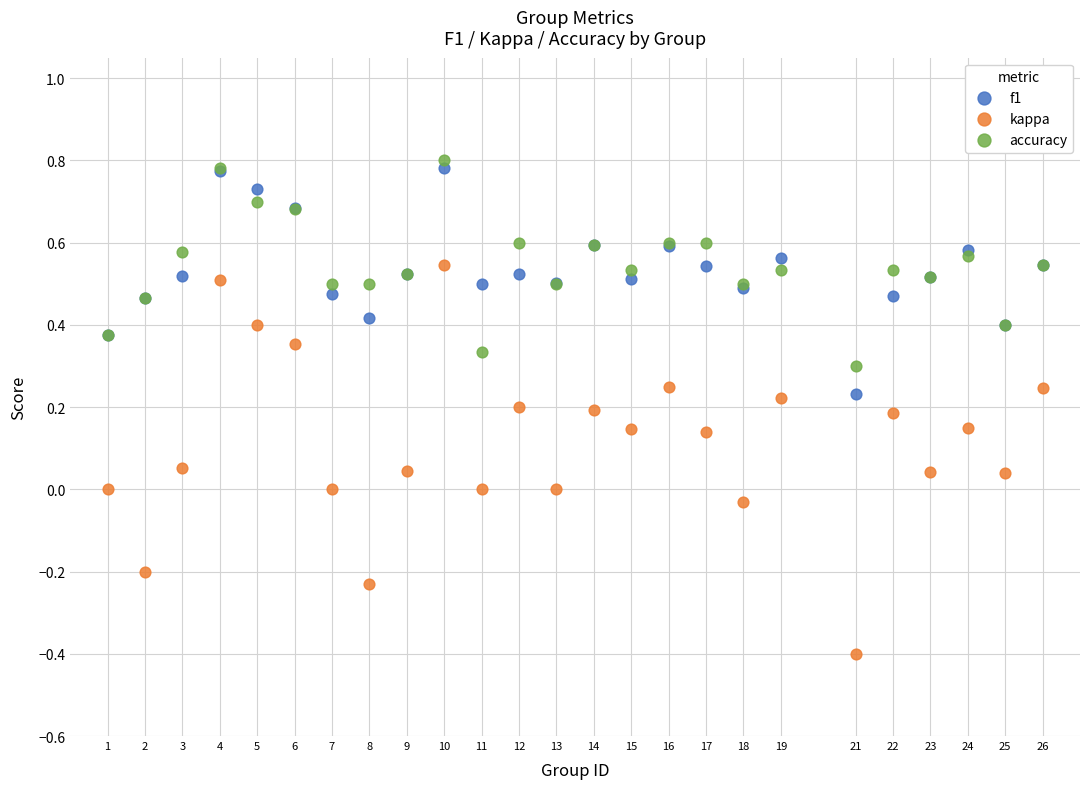

What is the X range (max minus min) for the scatter plot?

25.0